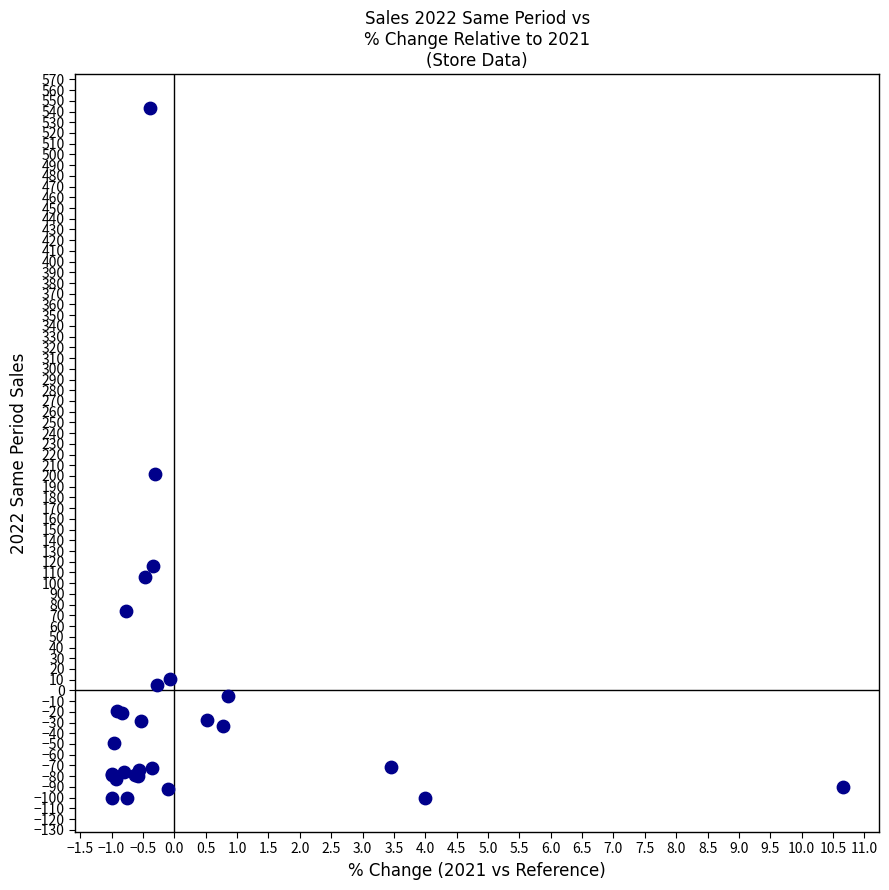

What Y value in the scatter plot is closest to 221?

202.3